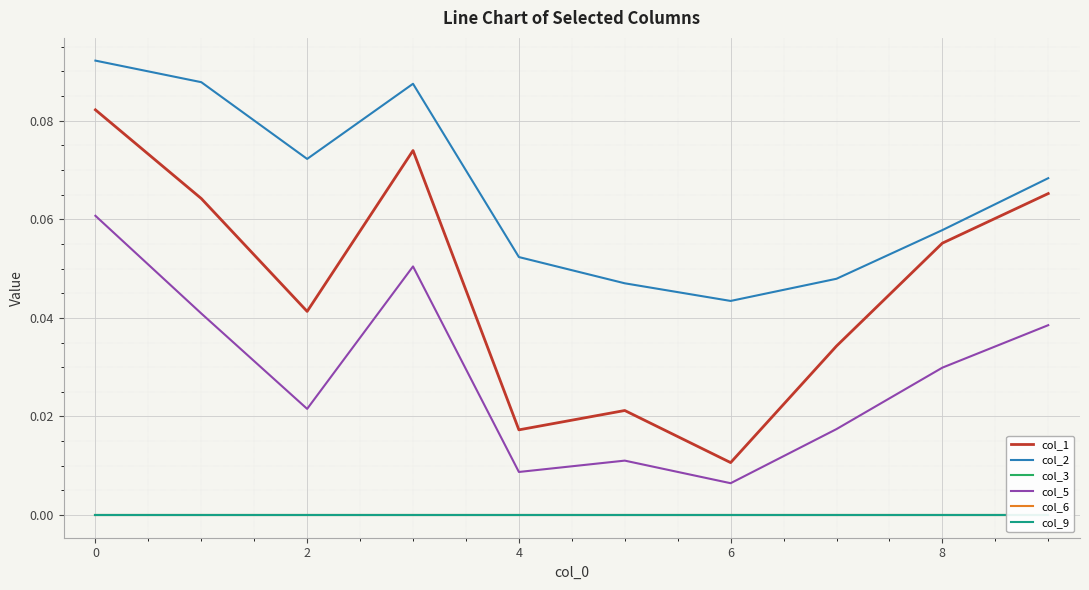

The value of col_2 at 8 is 0.0. True or false?

False